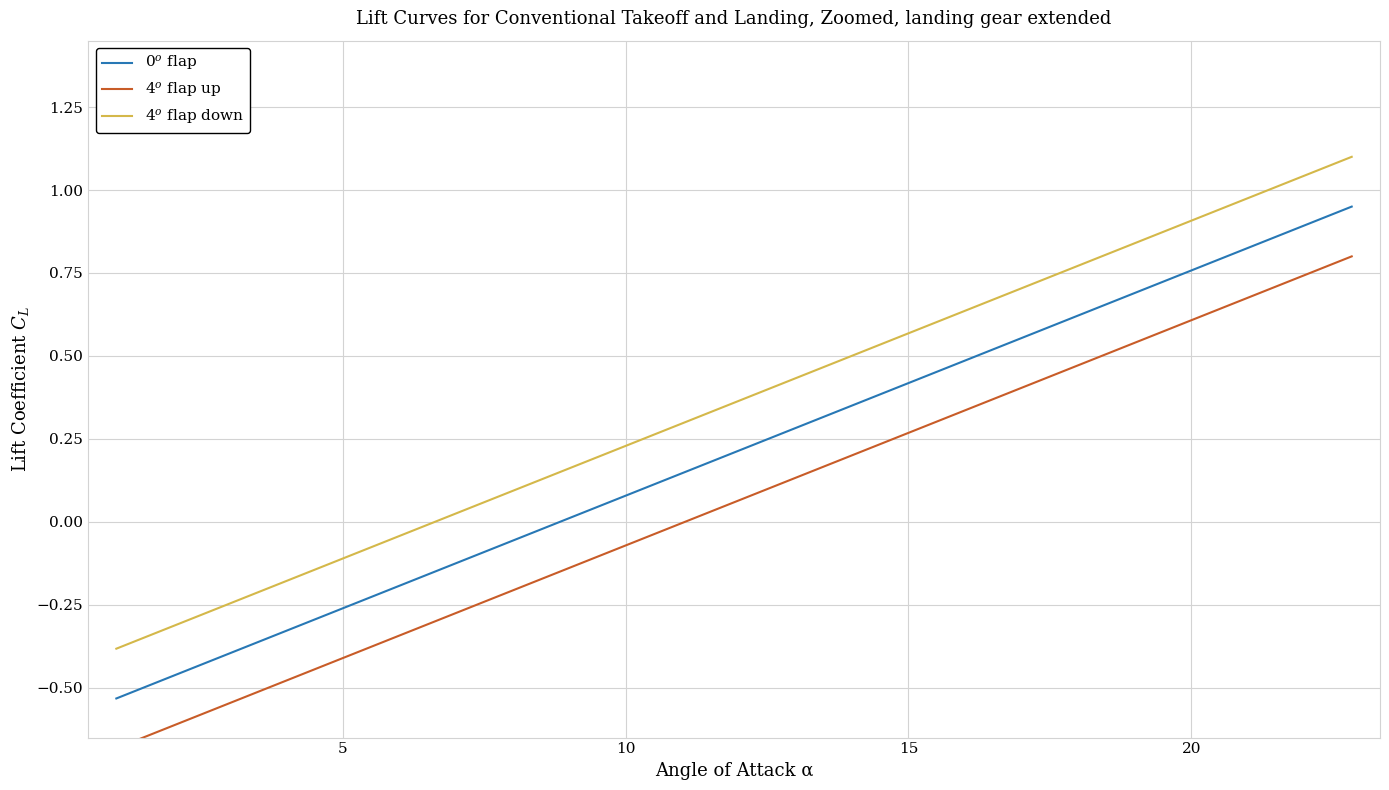

Reading left to right, list all the values displayed in this chart.

0$^o$ flap: -0.5	-0.5	-0.4	-0.3	-0.2	-0.1	0.0	0.1	0.2	0.3	0.4	0.5	0.6	0.7	0.8	1.0
4$^o$ flap up: -0.7	-0.6	-0.5	-0.4	-0.3	-0.2	-0.1	-0.0	0.1	0.2	0.3	0.4	0.5	0.6	0.7	0.8
4$^o$ flap down: -0.4	-0.3	-0.2	-0.1	-0.0	0.1	0.2	0.3	0.4	0.5	0.6	0.7	0.8	0.9	1.0	1.1